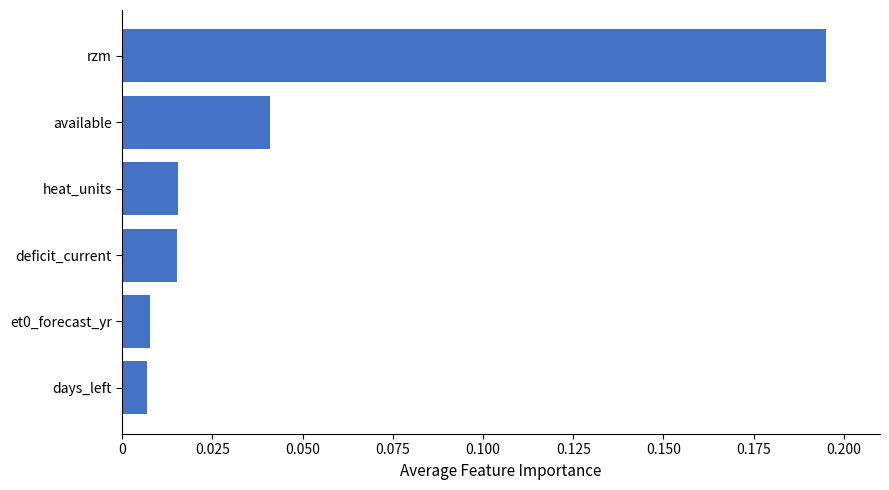

How many bars are there in total?

6